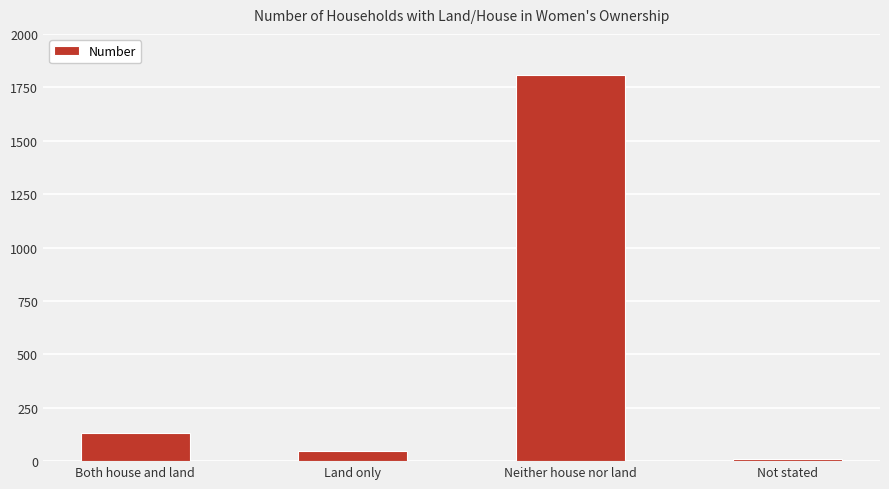

Reading left to right, what are all the values shown in this chart?

Both house and land=133	Land only=49	Neither house nor land=1808	Not stated=11